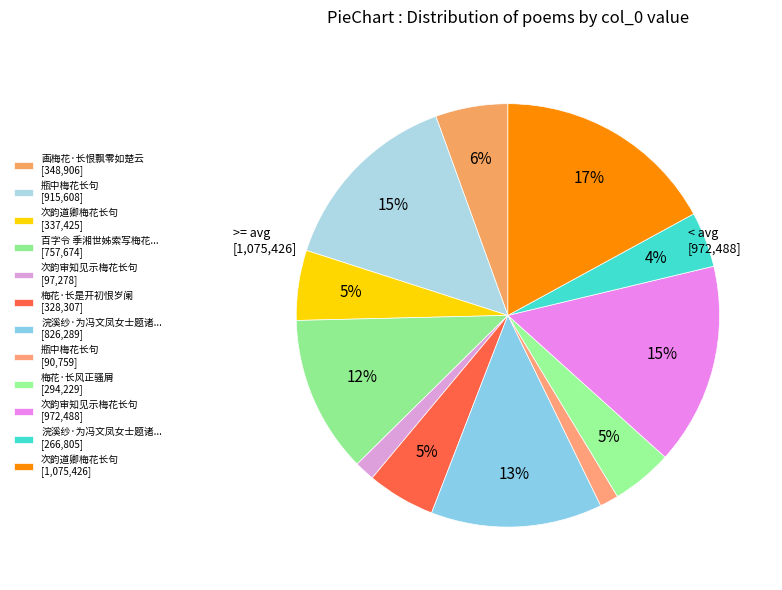

To the nearest percent, what is the average slice percentage?

8%